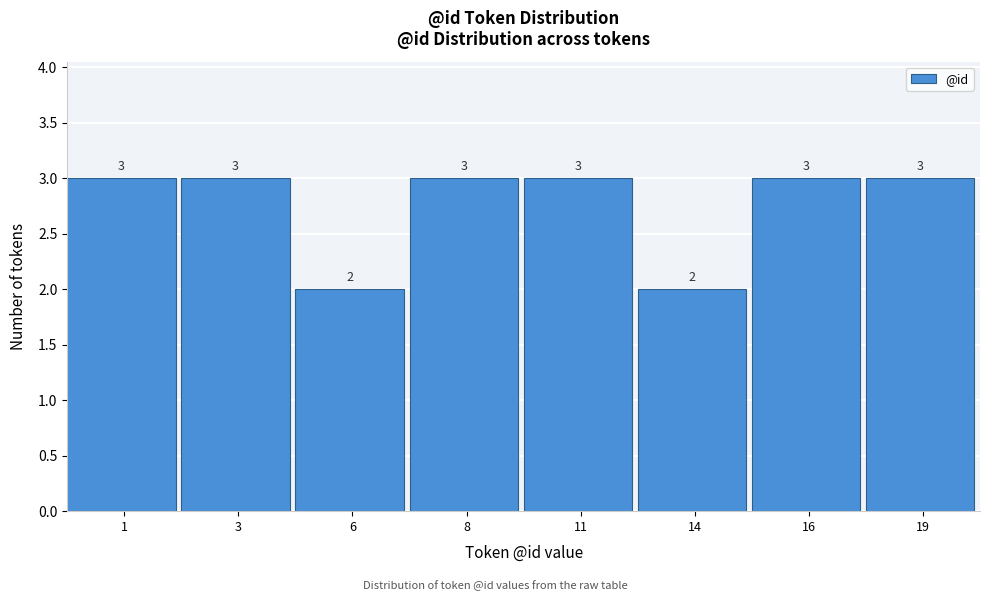

Reading right to left, list all the values displayed in this chart.

19=3	16=3	14=2	11=3	8=3	6=2	3=3	1=3